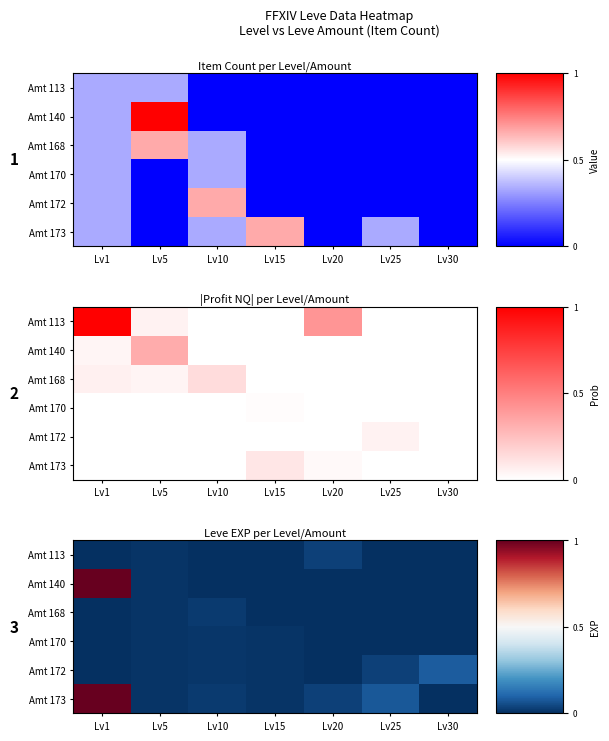

Is it true that Amt 170 equals 0.0 at Lv5?

True